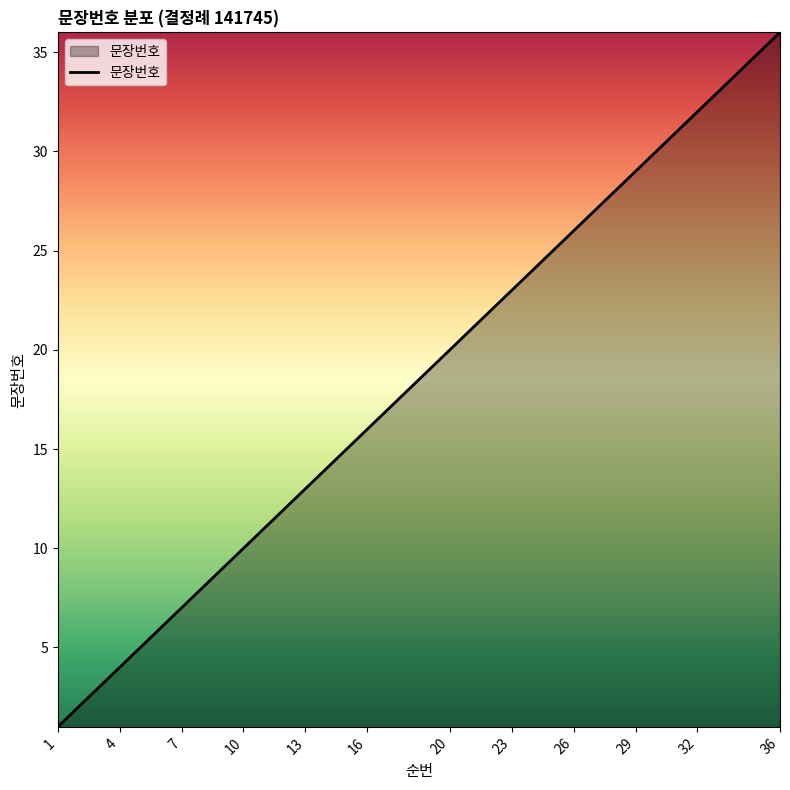

Reading left to right, transcribe all the data shown in this chart.

1	2	3	4	5	6	7	8	9	10	11	12	13	14	15	16	17	18	19	20	21	22	23	24	25	26	27	28	29	30	31	32	33	34	35	36